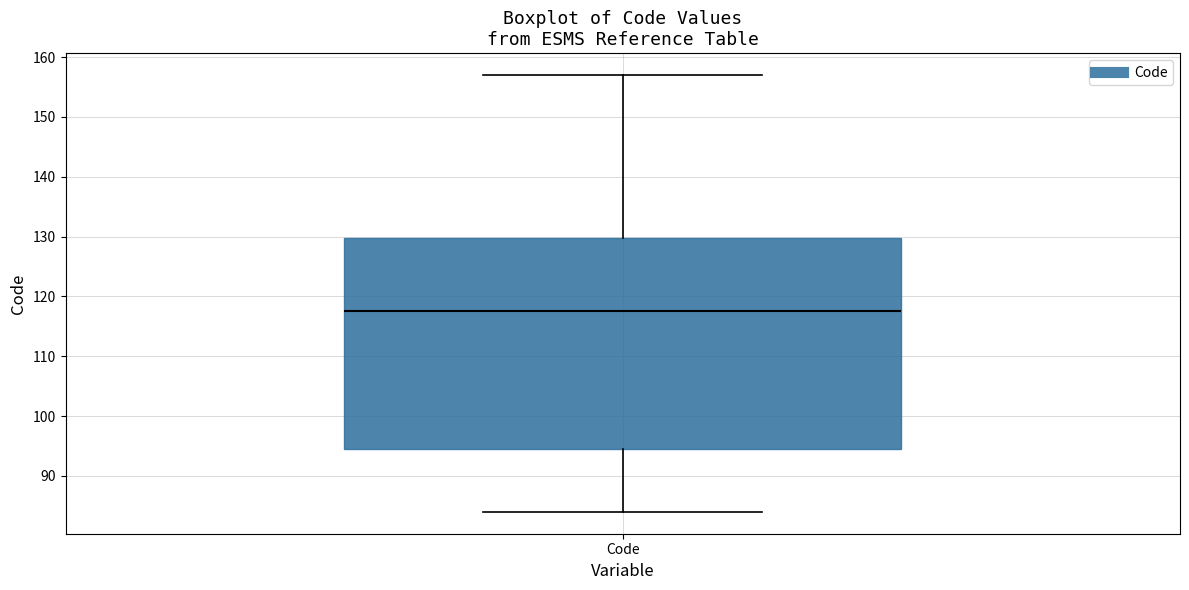

Read this box plot against the y-axis: the position of the median line, the range covered by the box, and the ends of both whiskers. The values are not printed on the chart, so give them approximately, as read against the axis.

median 118, box 95 to 130, whiskers 84 to 157